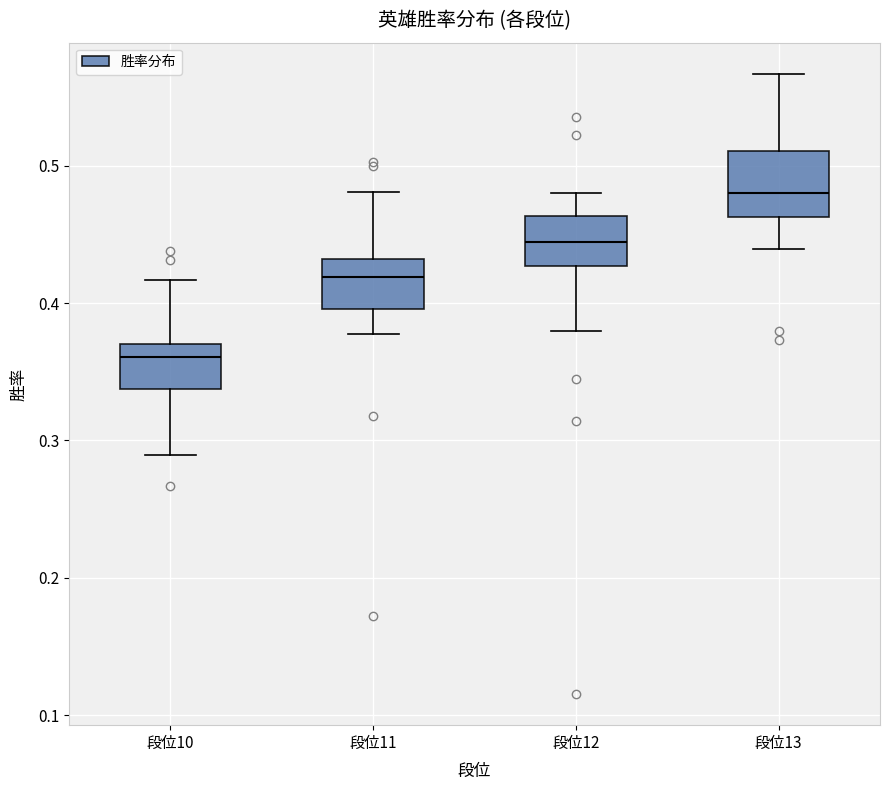

Reading left to right, transcribe this box plot: for each box, give where its median line is, the range the box spans, and where its two whiskers end, as read against the y-axis. The values are not printed on the chart, so give them approximately, as read against the axis.

段位10: median 0.36, box 0.34 to 0.37, whiskers 0.29 to 0.42
段位11: median 0.42, box 0.40 to 0.43, whiskers 0.38 to 0.48
段位12: median 0.44, box 0.43 to 0.46, whiskers 0.38 to 0.48
段位13: median 0.48, box 0.46 to 0.51, whiskers 0.44 to 0.57